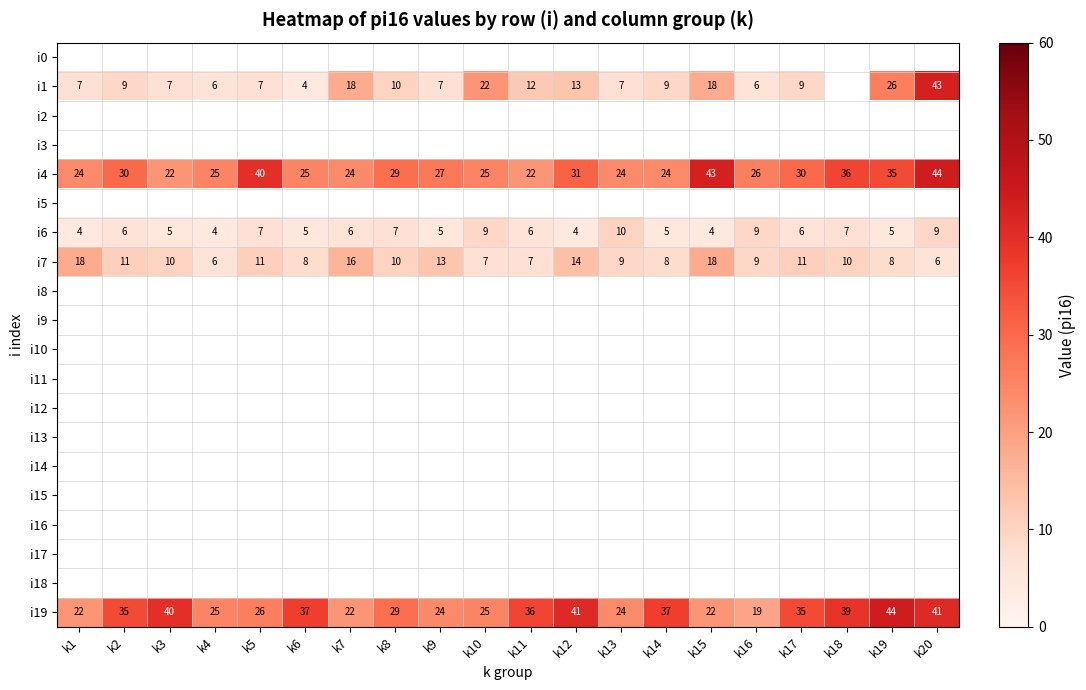

What is the difference between the i19 values at k8 and k15?

7